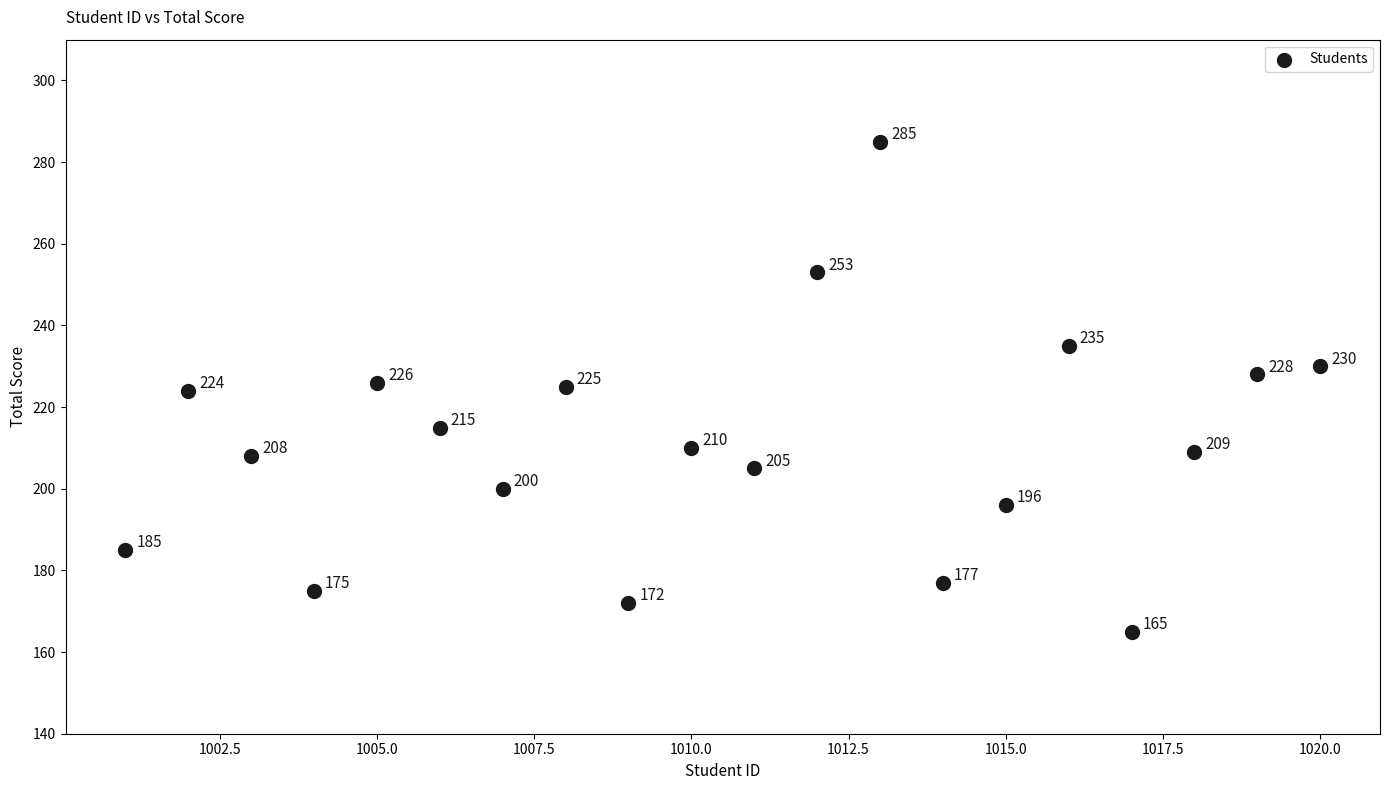

What Y value in the scatter plot is closest to 225?

225